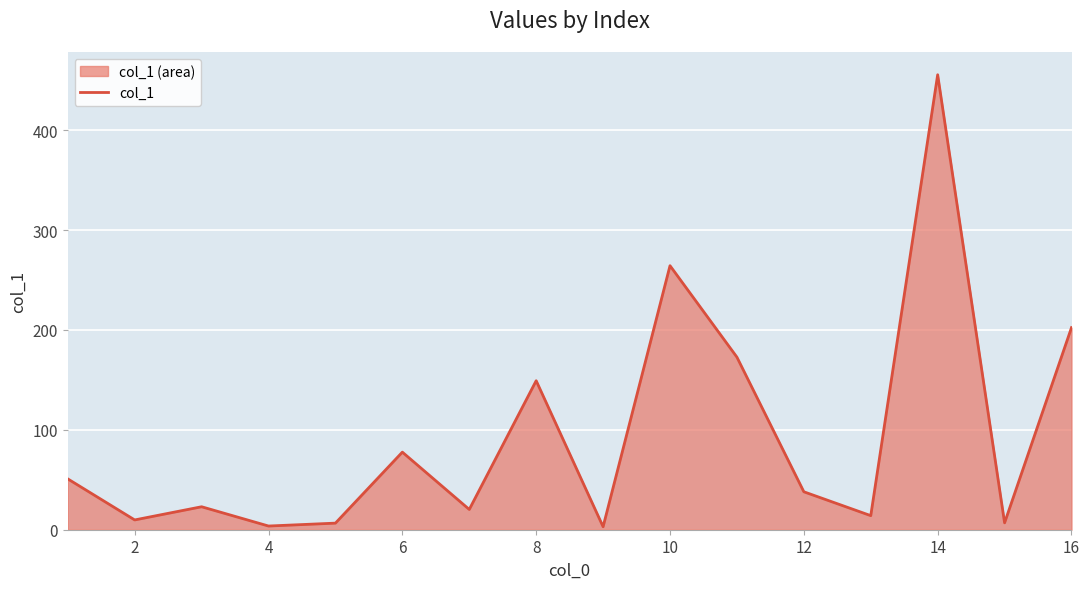

What is the change in value from 2 to 6?

+67.9